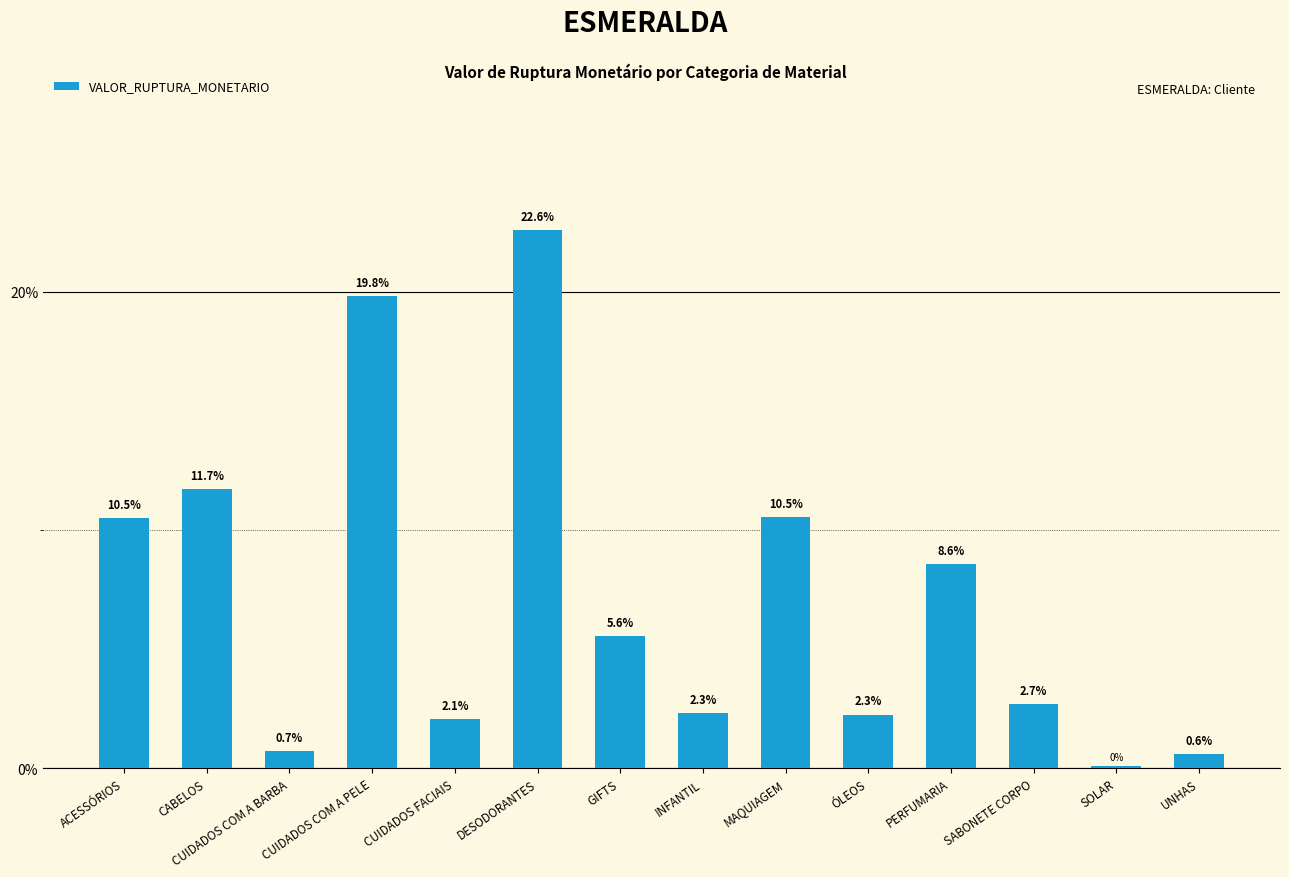

What is the difference between the values at MAQUIAGEM and SABONETE CORPO?

7.8